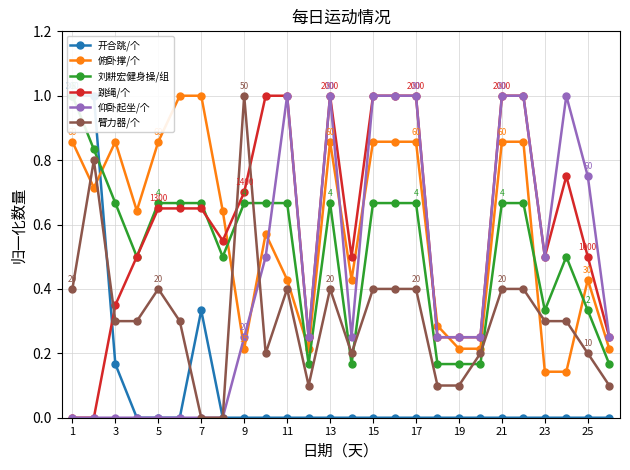

The 臂力器/个 series shows 0.6 at 1. True or false?

False